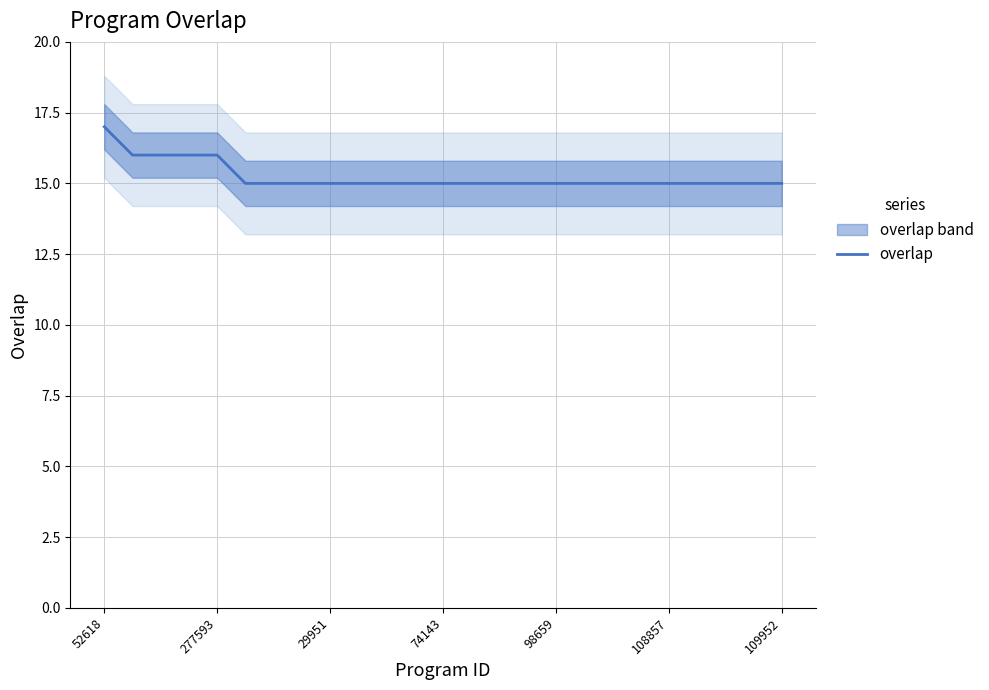

What is the difference between the maximum and minimum values?

2